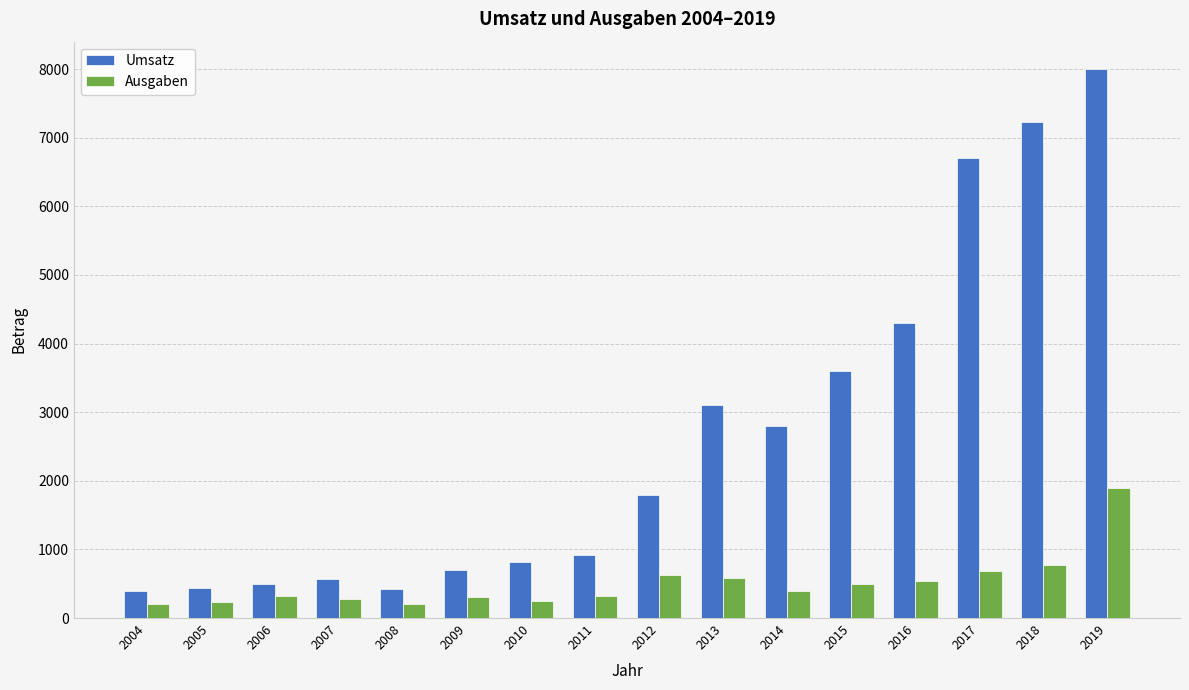

Is it true that Umsatz equals 781 at 2006?

False